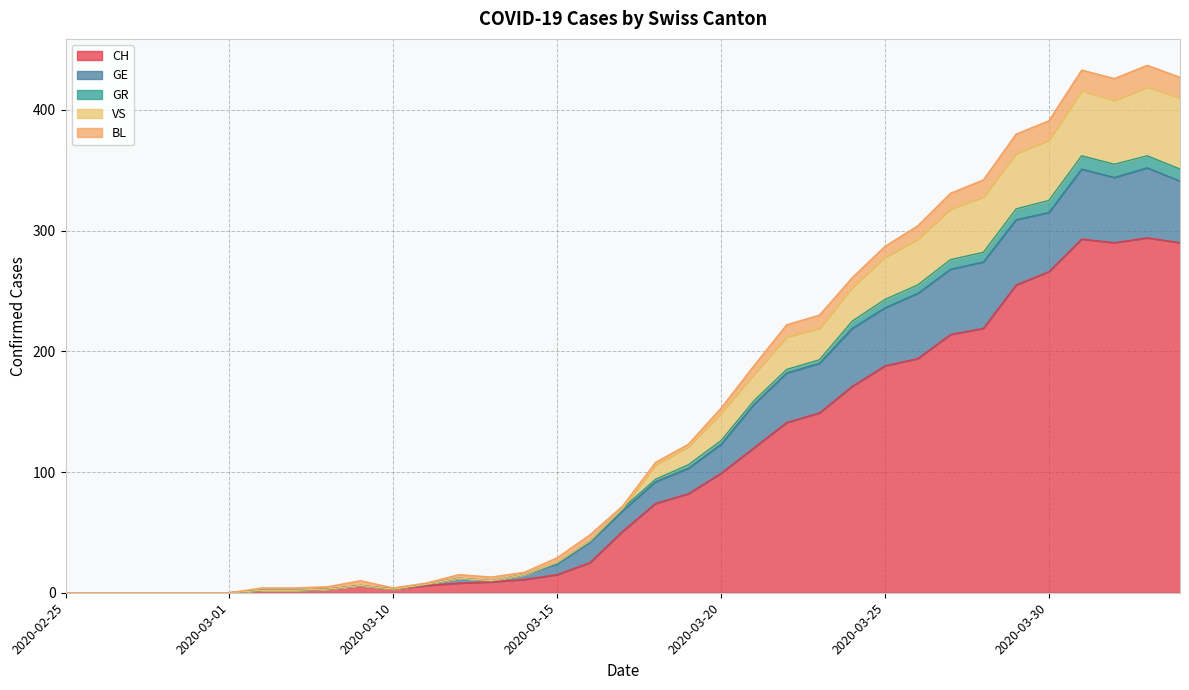

The CH series shows 4 at 2020-03-07. True or false?

False